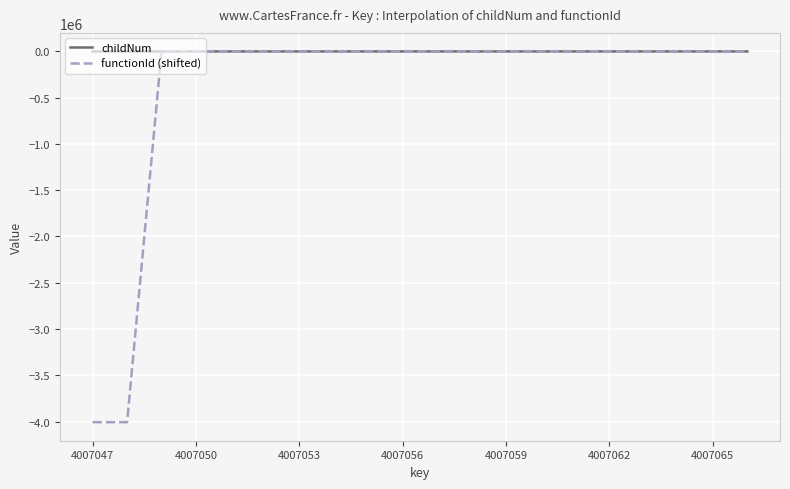

Which series has the largest total across all categories?

childNum